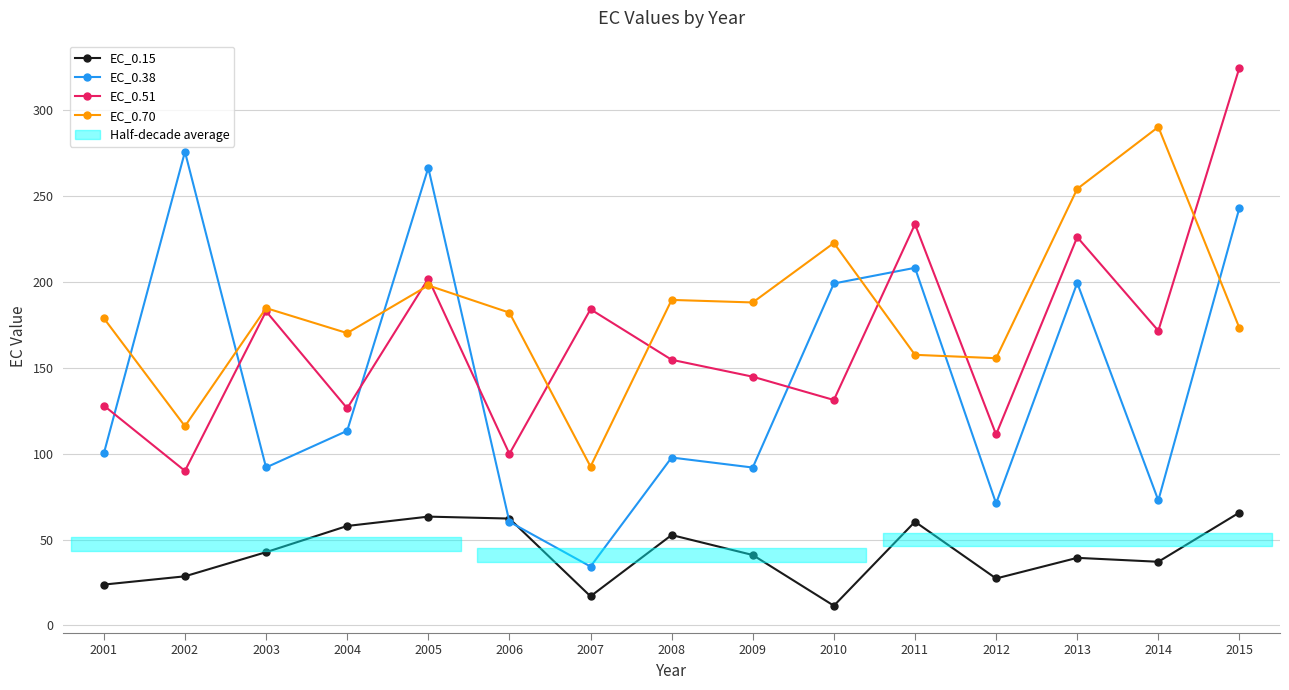

What is the greatest value displayed?

324.9